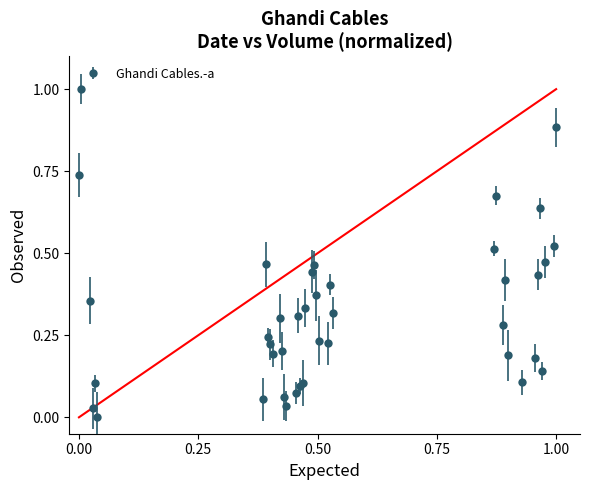

What is the sum of all values?

12.8